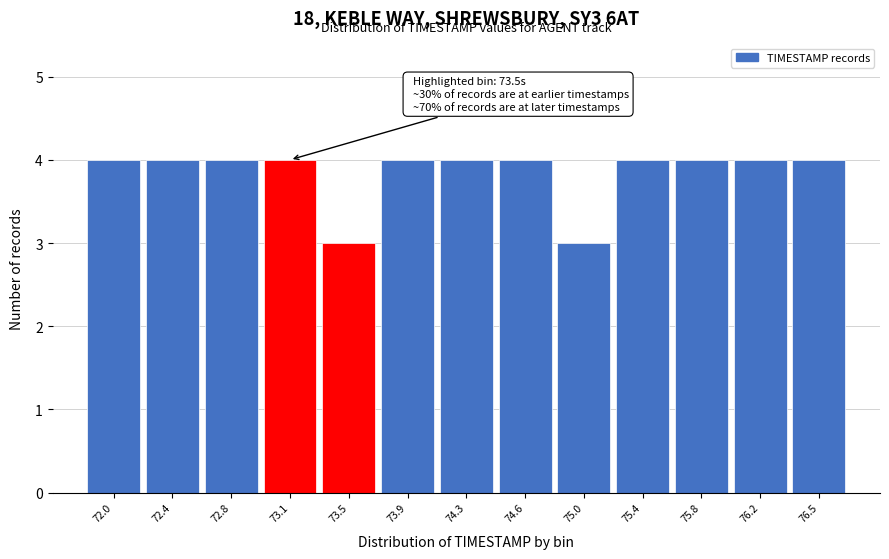

Reading right to left, what are all the values shown in this chart?

76.5=4	76.2=4	75.8=4	75.4=4	75.0=3	74.6=4	74.3=4	73.9=4	73.5=3	73.1=4	72.8=4	72.4=4	72.0=4